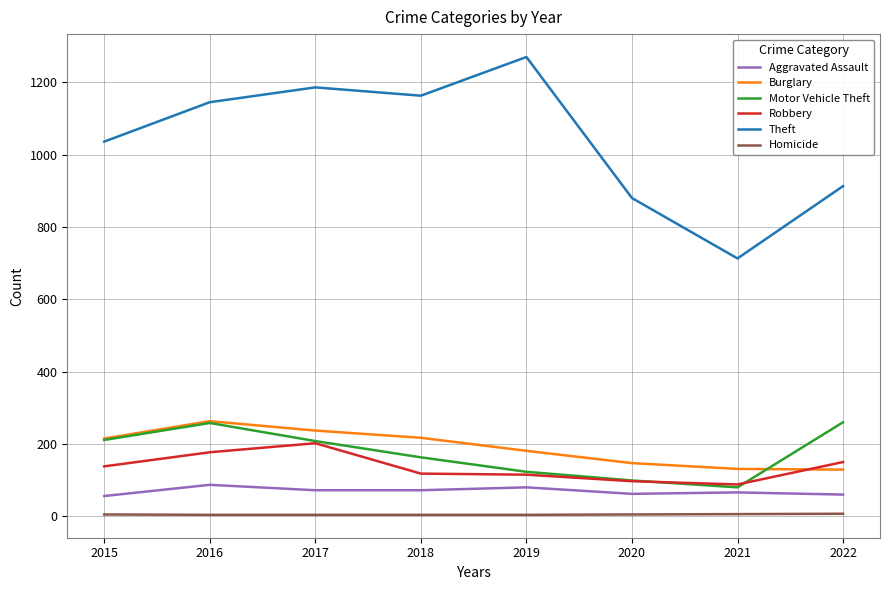

Which series has the widest spread of values?

Theft